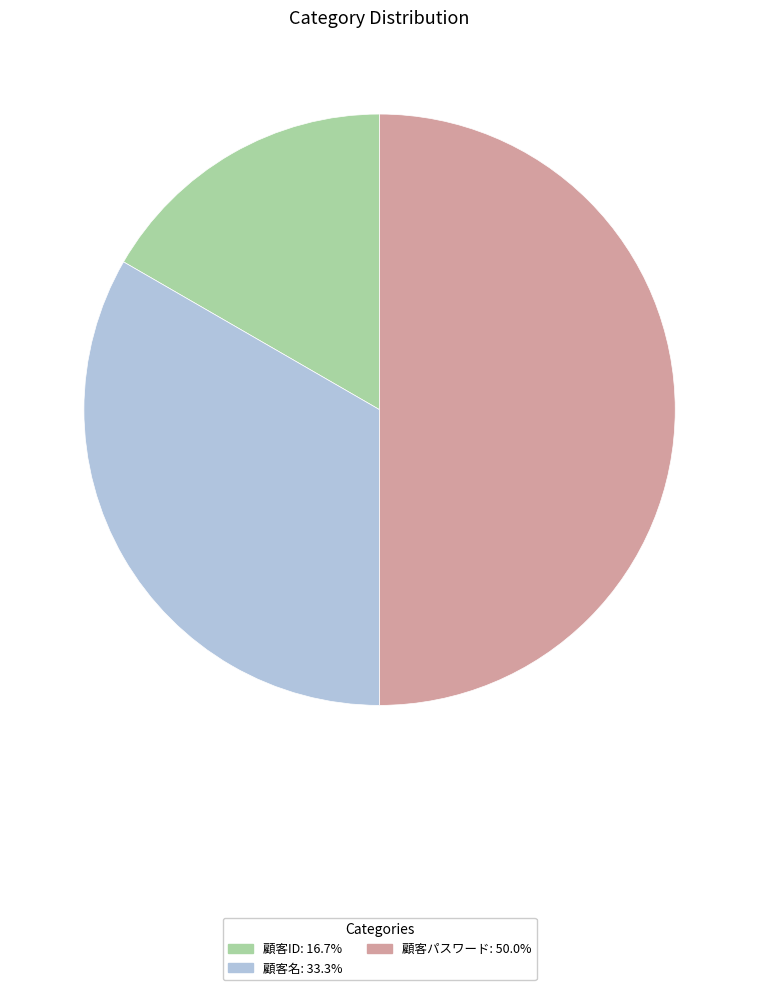

Is 顧客ID the majority of the pie?

No